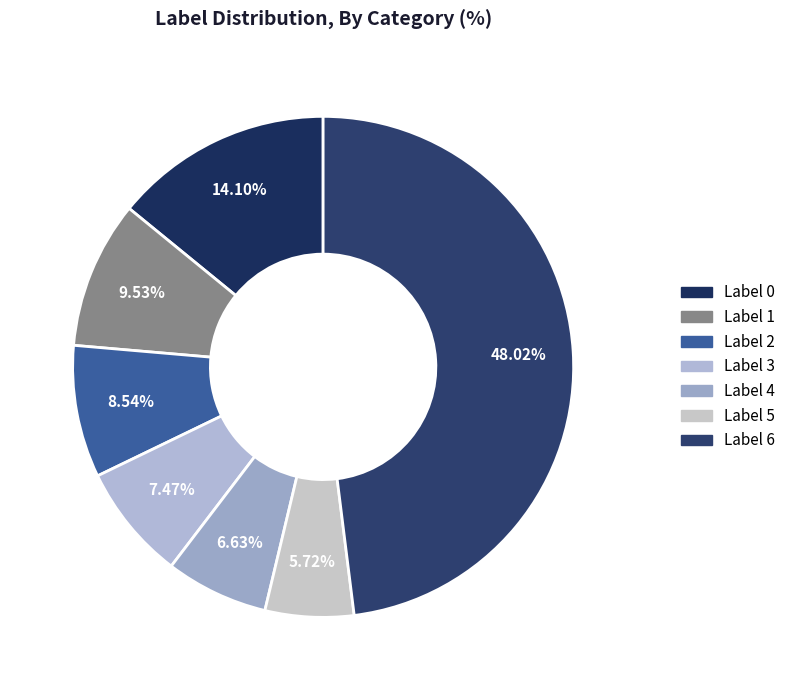

Count the number of slices in the pie.

7